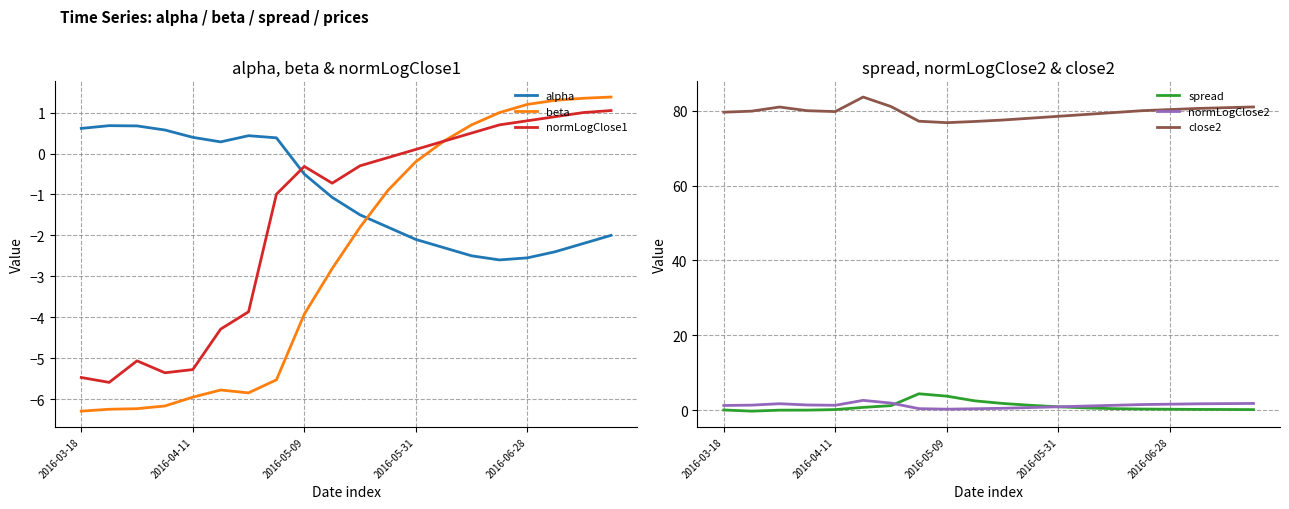

True or false: normLogClose1 has a value of -0.4 at 10.

False